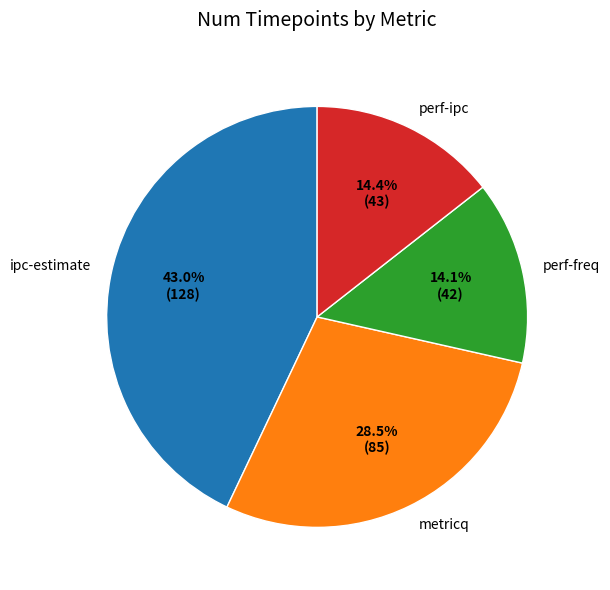

Which slice is the largest?

ipc-estimate